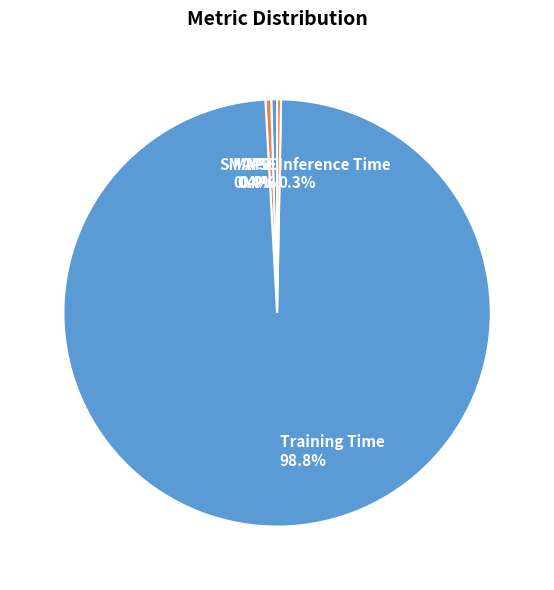

What is the largest slice in the pie chart?

Training Time